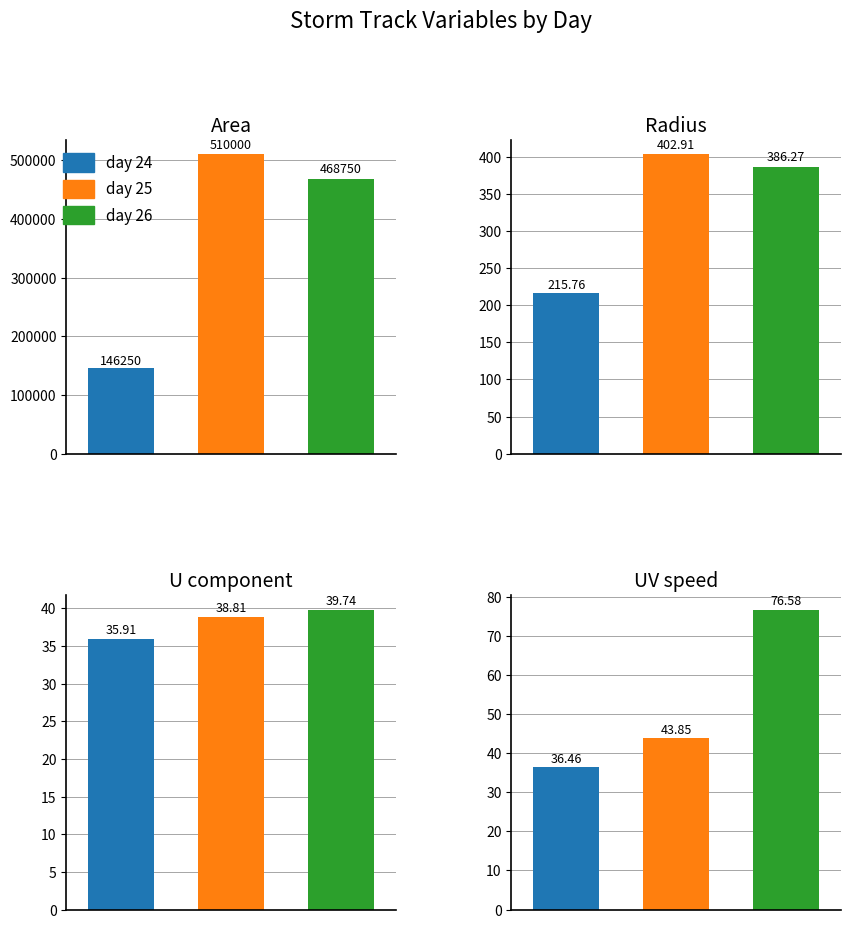

Count the number of categories in the chart.

3